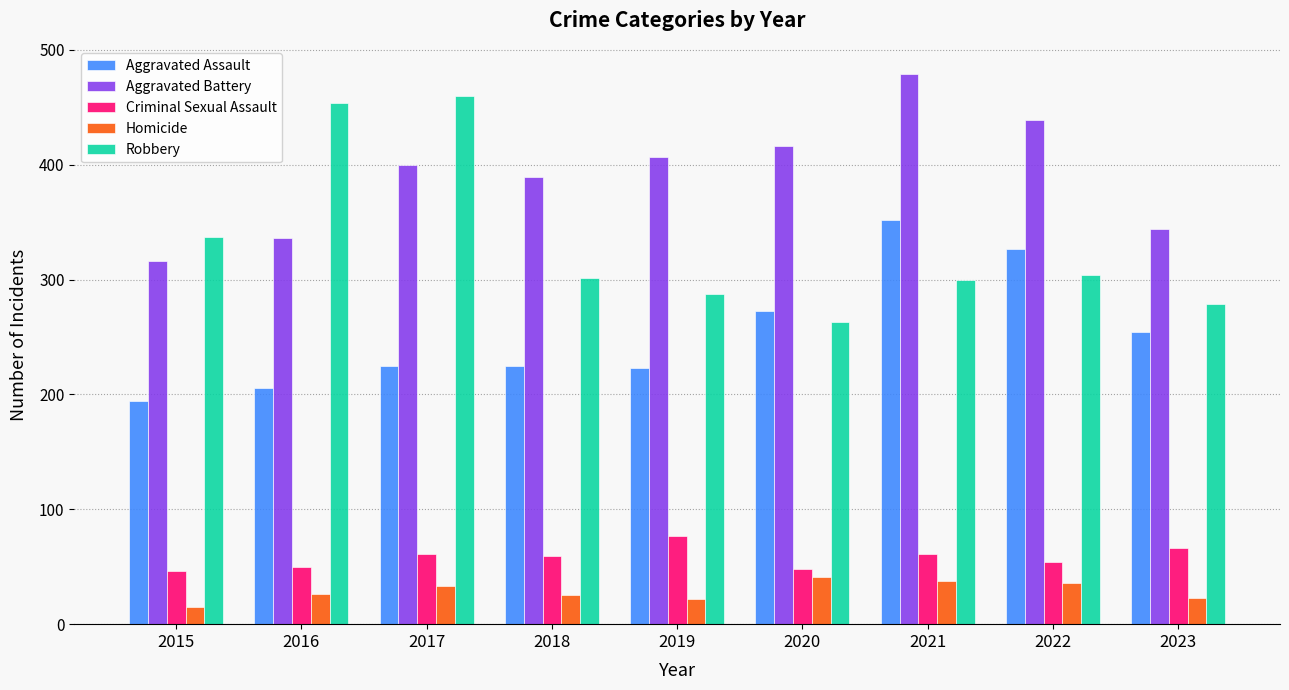

Which category has the highest value in the Aggravated Assault series?

2021